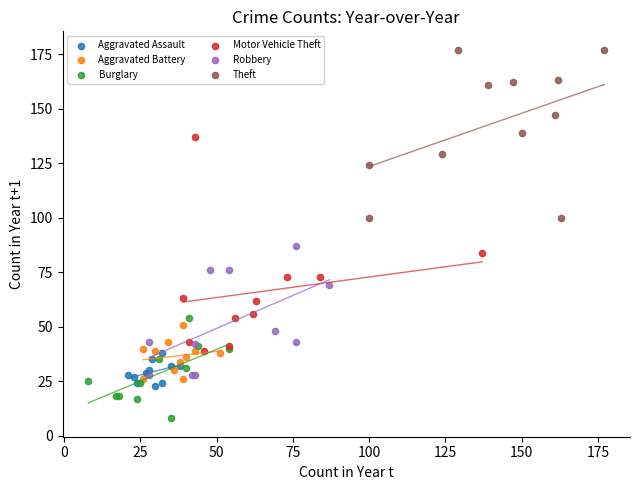

Which series has the largest Y range (max minus min)?

Motor Vehicle Theft